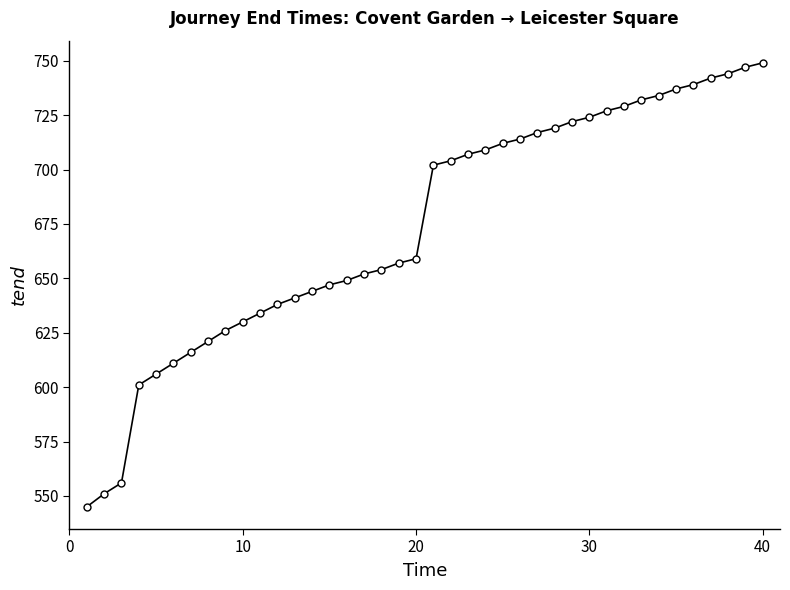

What is the greatest value displayed?

749